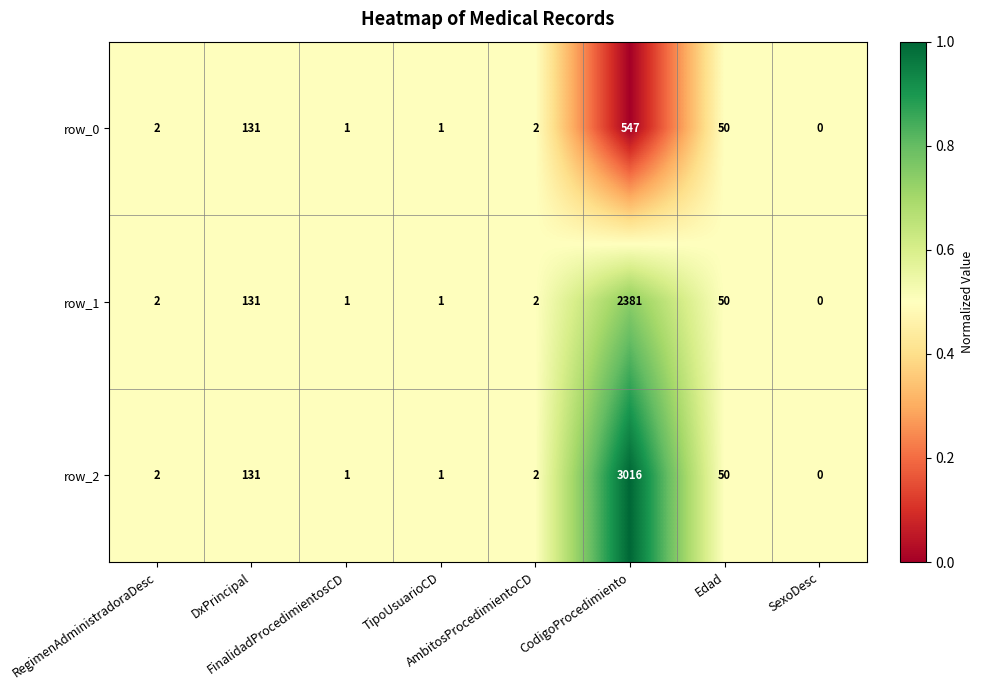

What is the highest value of the row_0 series?

547